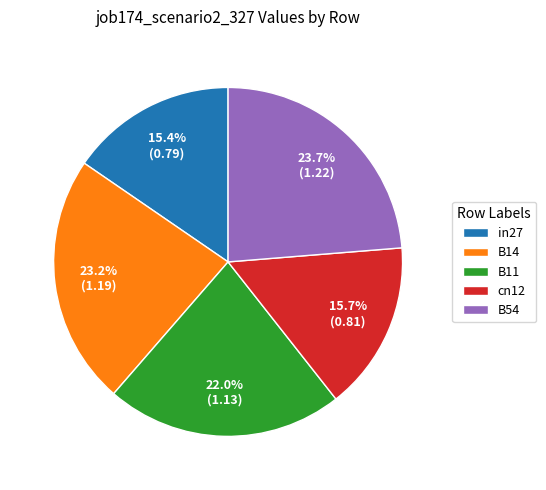

Combined, do cn12 and B14 account for over 50%?

No